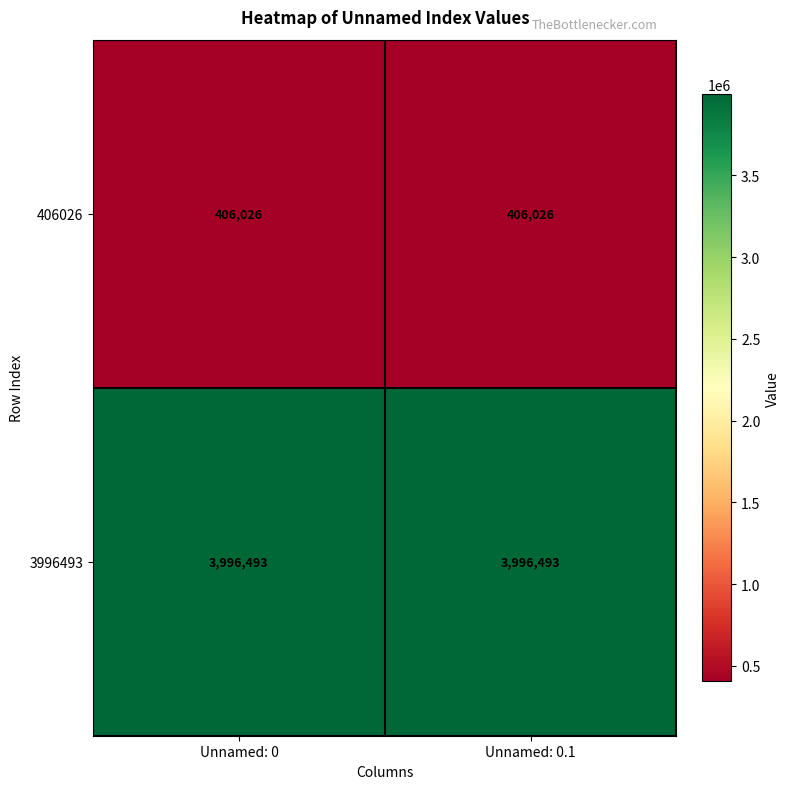

What is the lowest value of the 3996493 series?

3996493